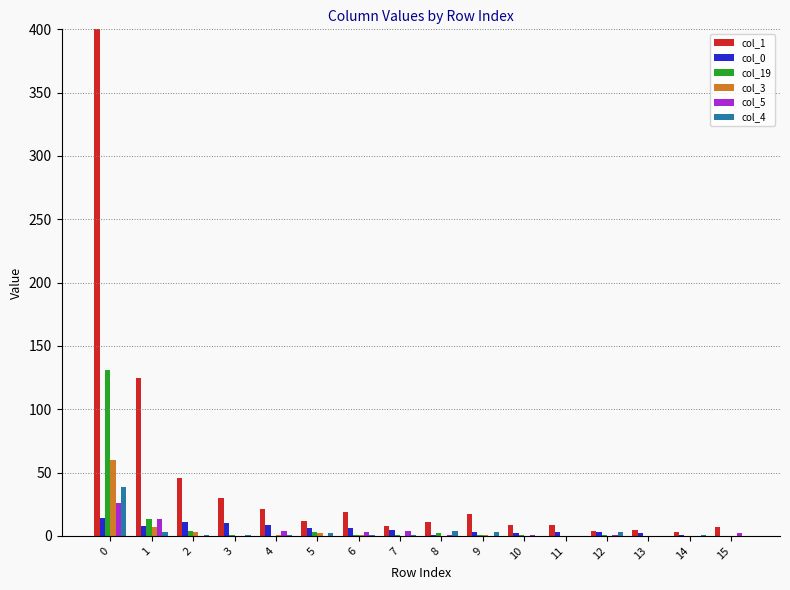

True or false: col_4 has a value of 0 at 10.

True